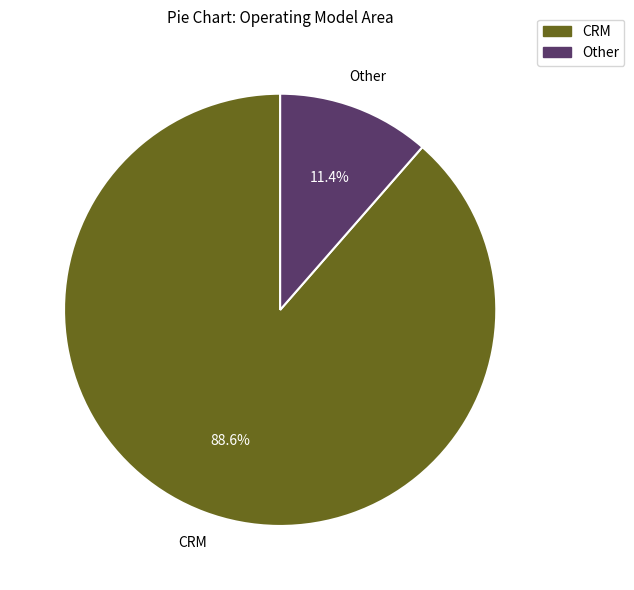

Is Other the majority of the pie?

No